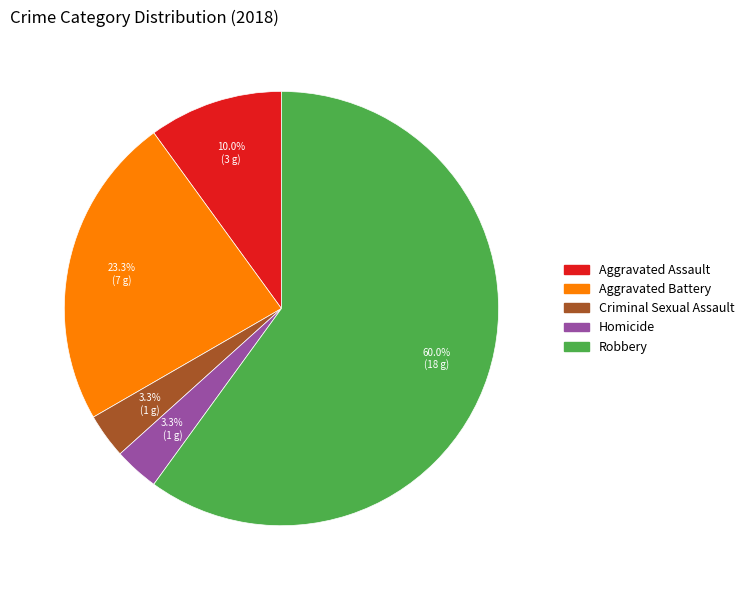

Approximately how many times larger is the value at Homicide compared to Aggravated Assault?

0.3